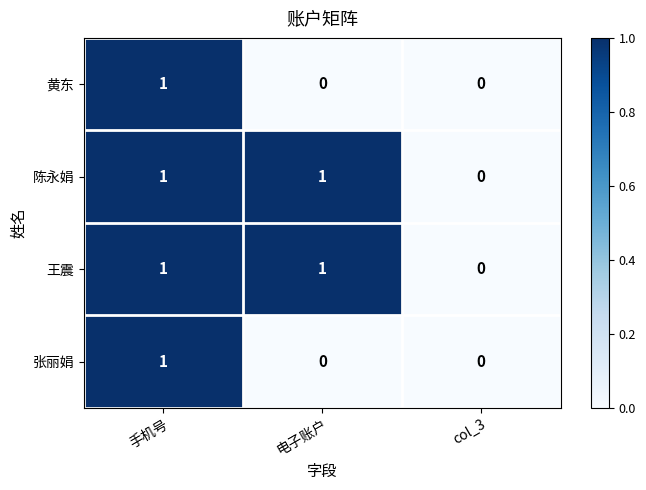

Count the 黄东 values in the range 0 to 1.

3